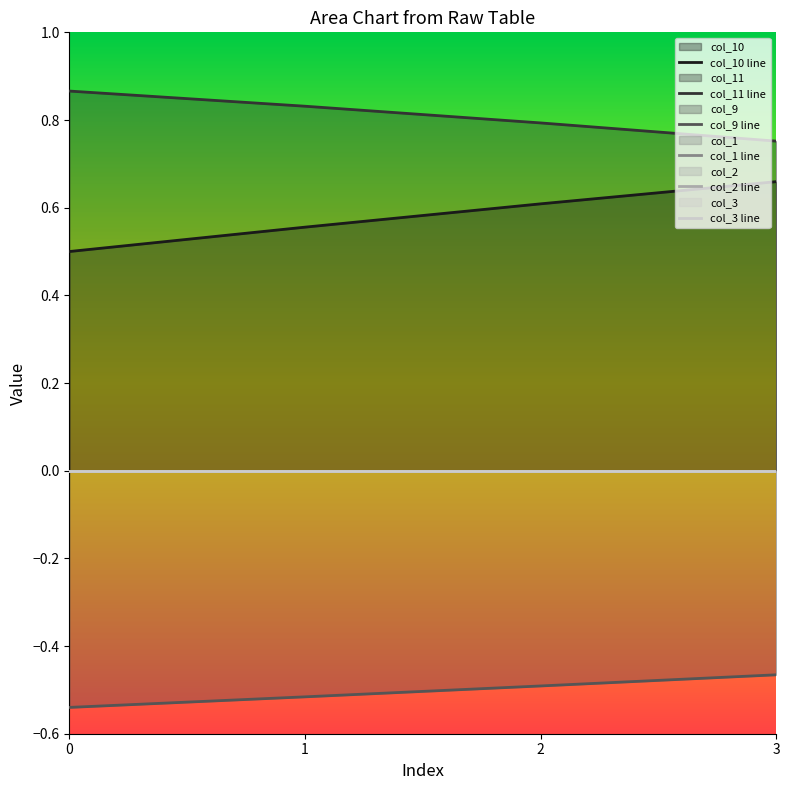

The col_11 series shows 0.8 at 1. True or false?

True